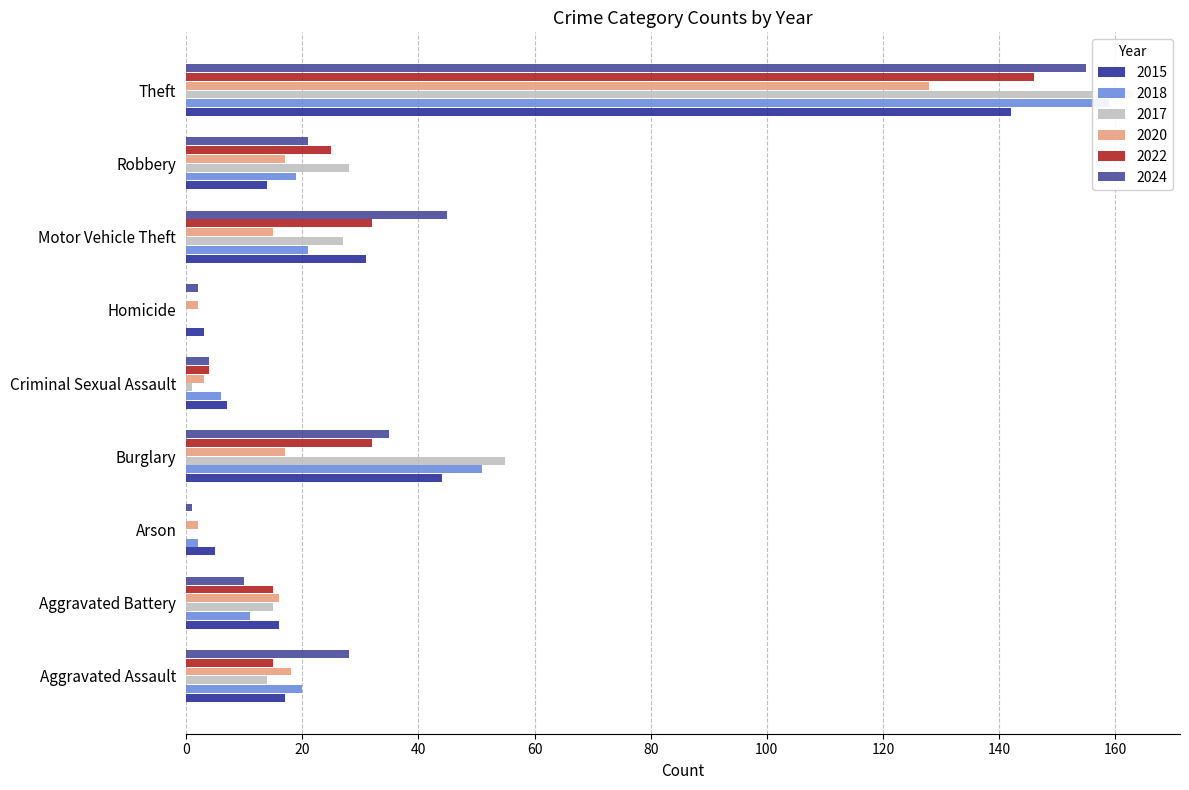

How many distinct data groups are displayed?

6